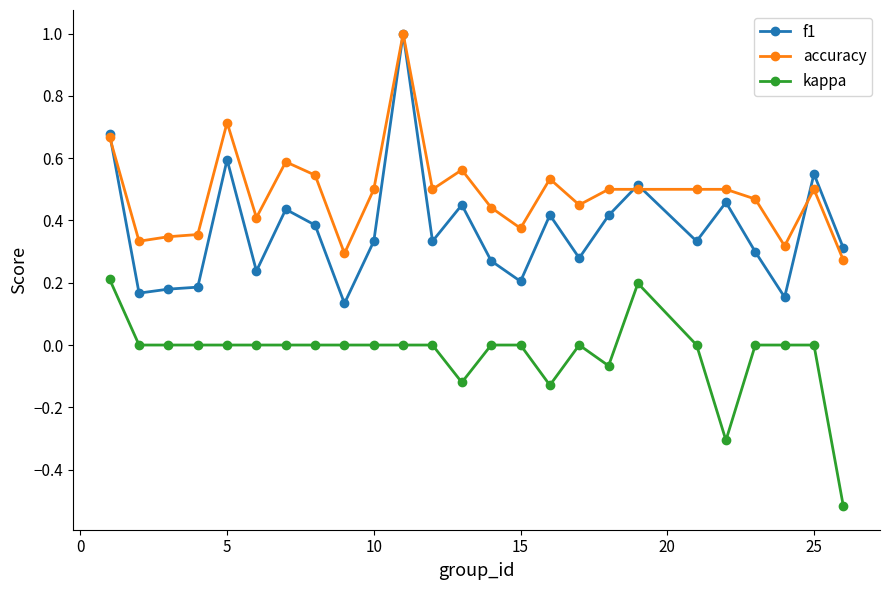

Which series has the largest range (max minus min)?

f1